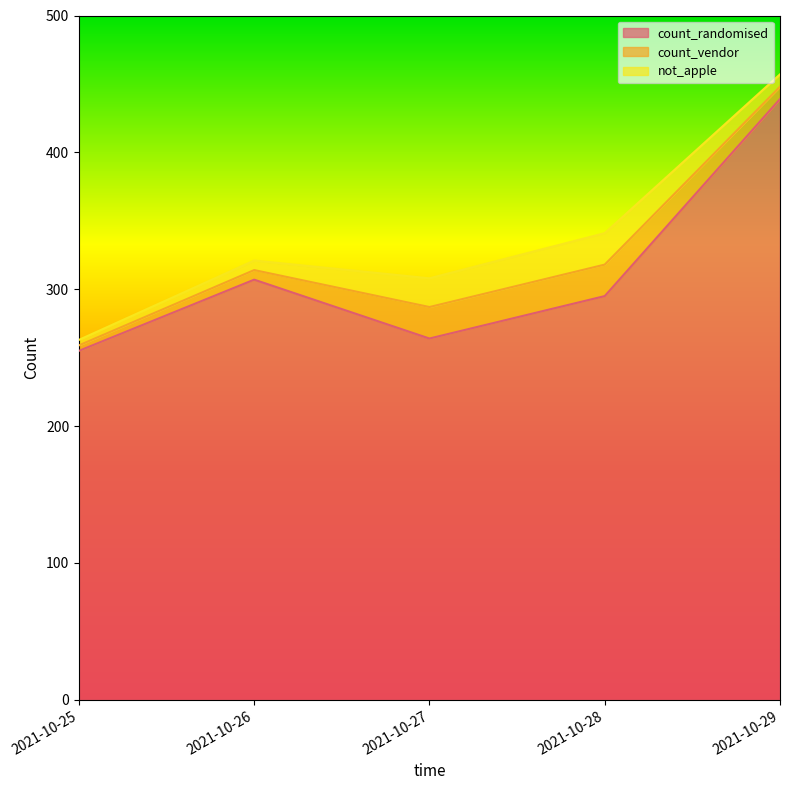

What is the total value across all series at 2021-10-27?

308